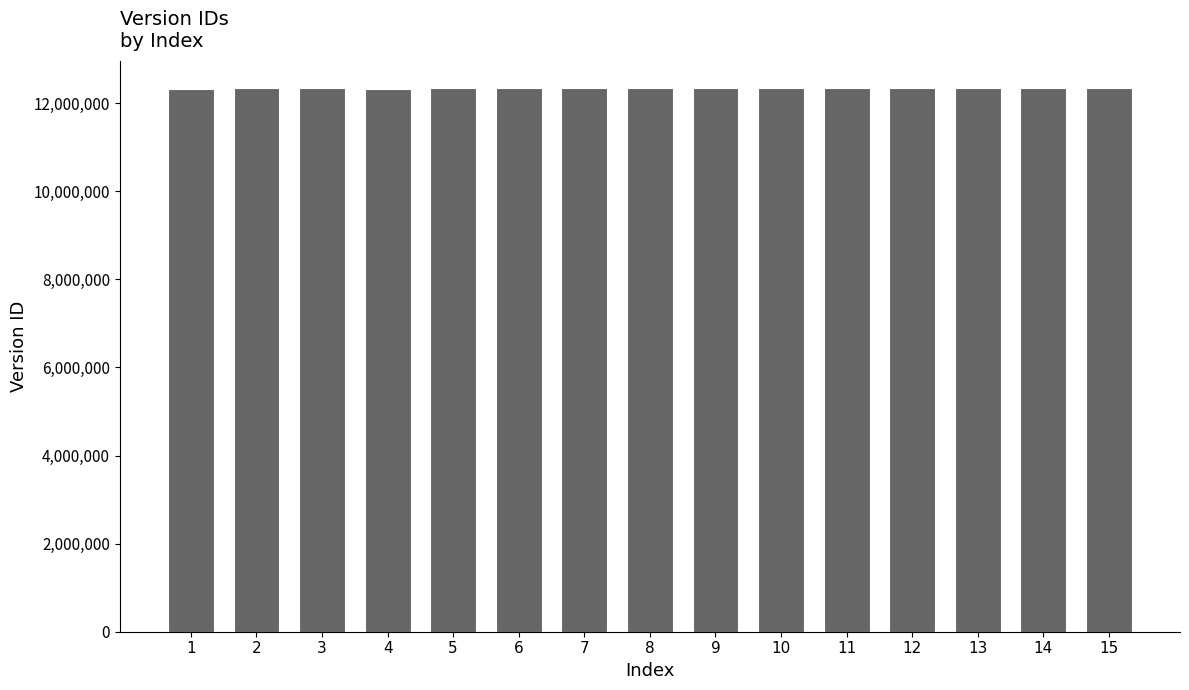

How many categories are shown in the chart?

15